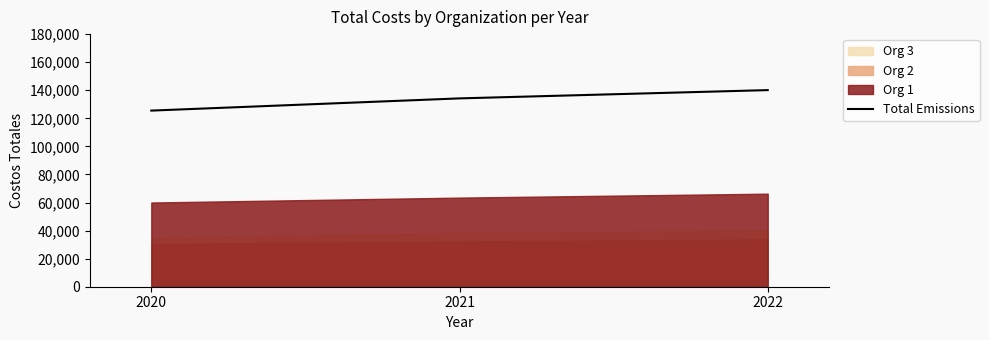

List the labels in order of value, smallest first.

2020, 2021, 2022